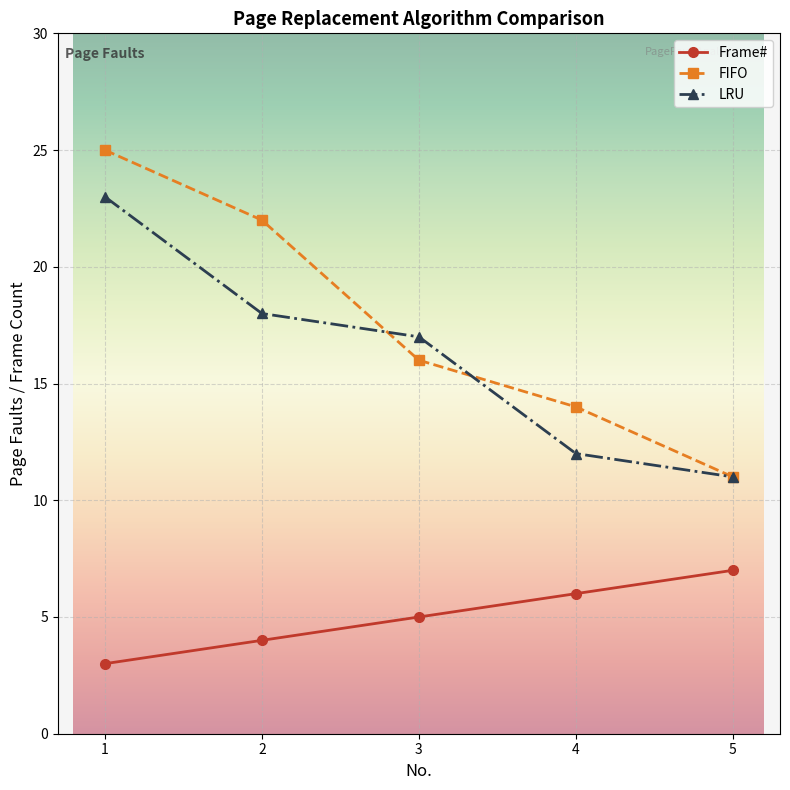

True or false: LRU has a value of 5 at 5.

False